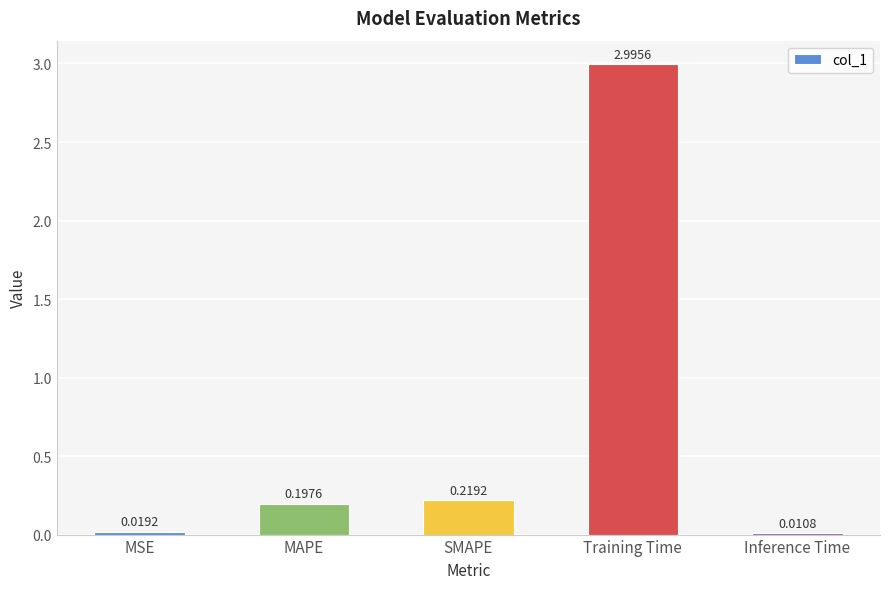

Rank the categories by value from lowest to highest.

Inference Time, MSE, MAPE, SMAPE, Training Time